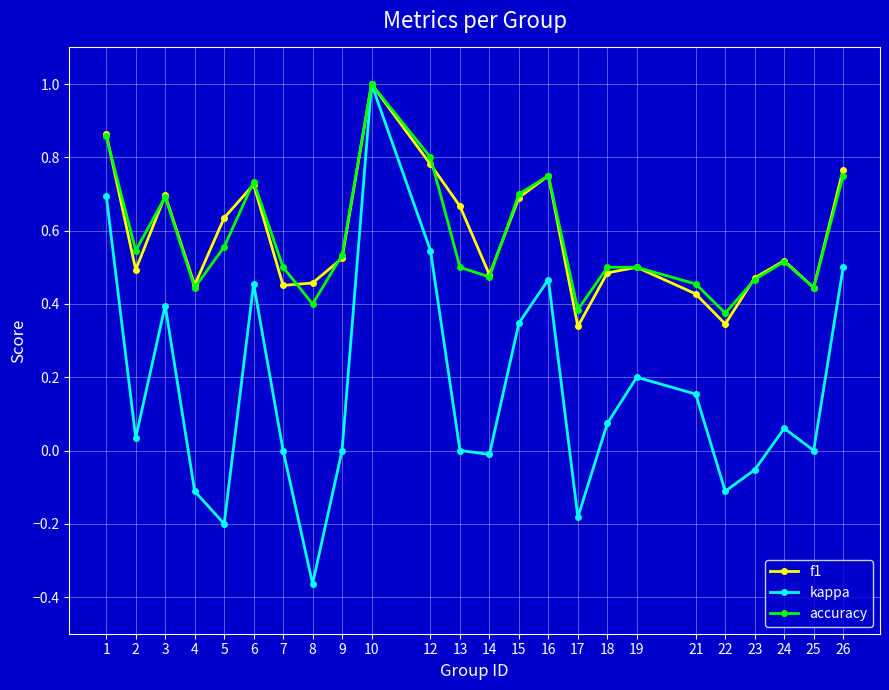

What is the greatest value displayed?

1.0